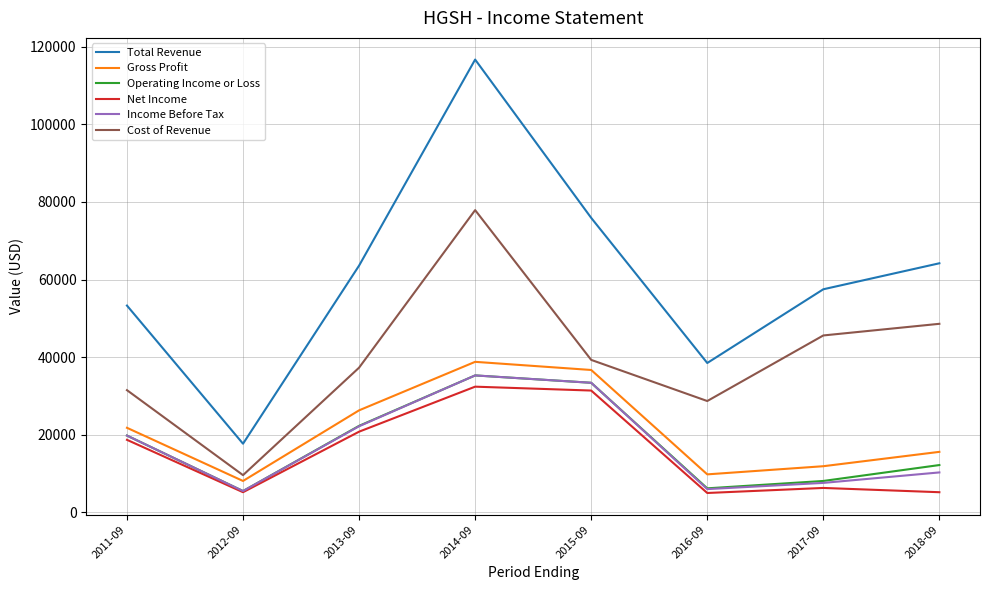

What is the difference between the maximum and minimum values in the Net Income series?

27400